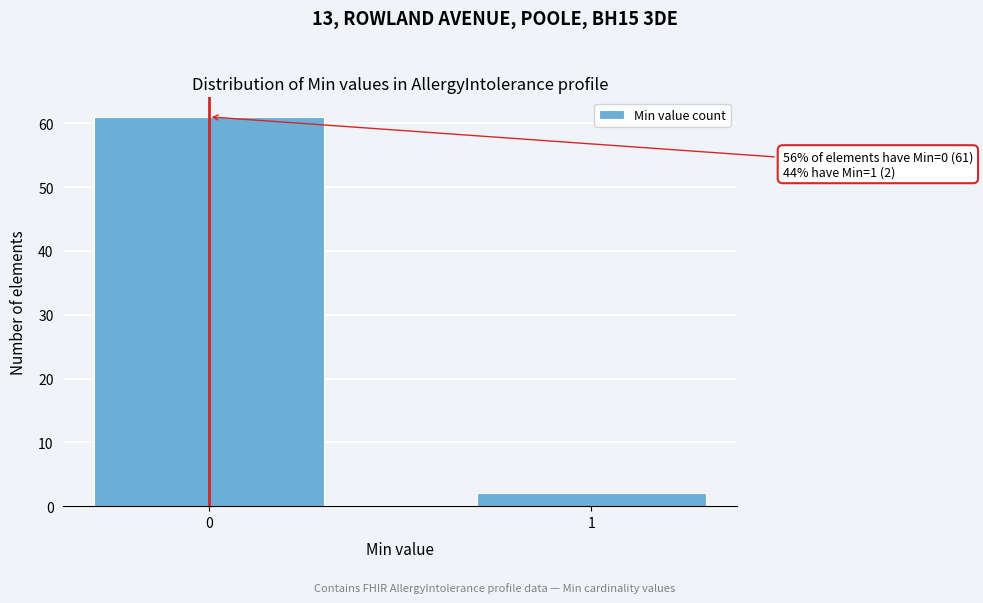

Reading right to left, extract all data points from this chart.

2	61